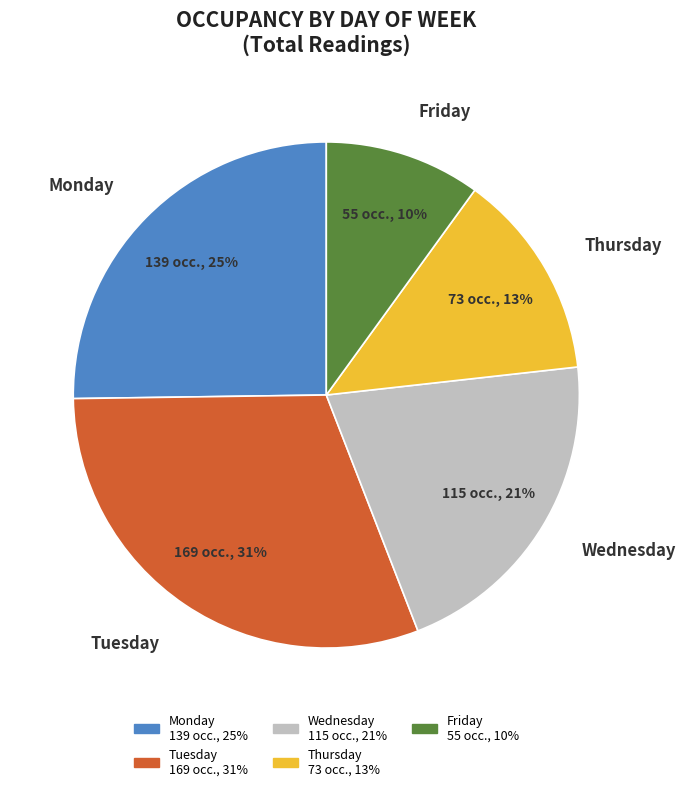

To the nearest percent, what percentage of the pie is Tuesday?

31%